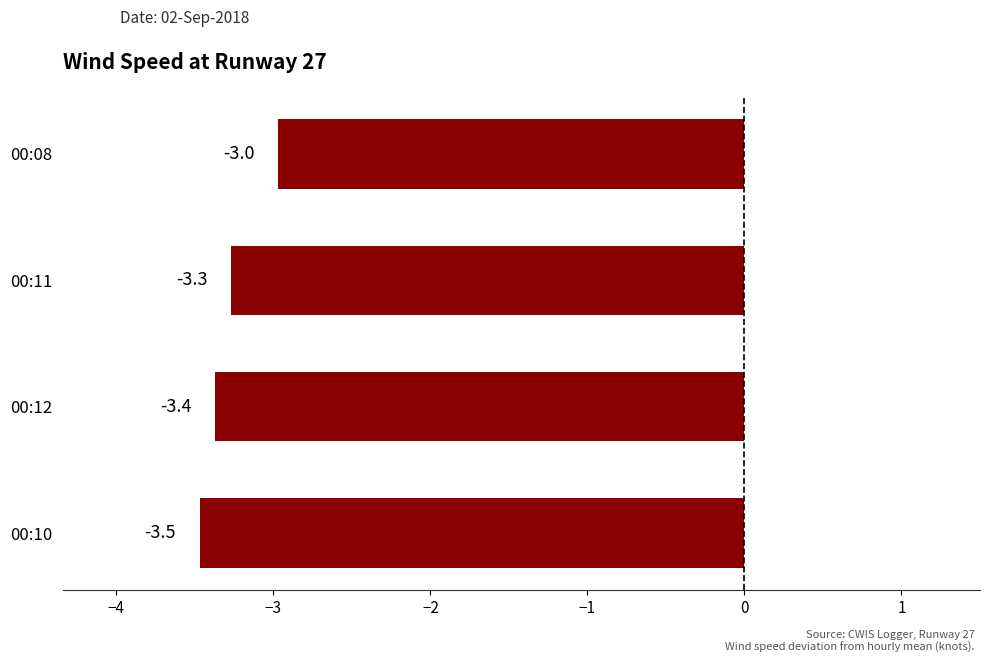

How many data points are less than -3?

3